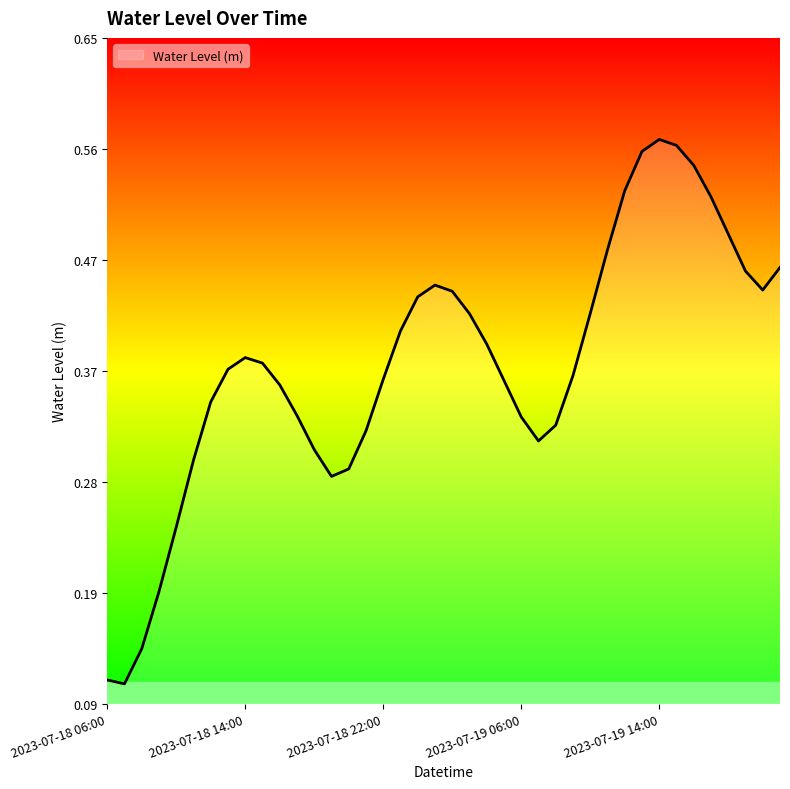

How many lines are shown in the chart?

1